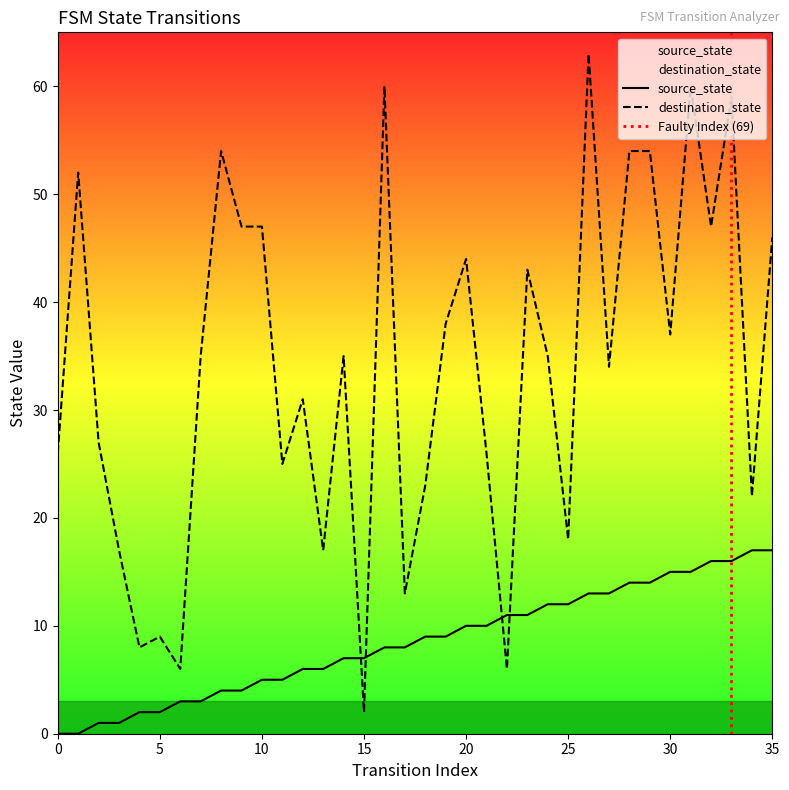

What is the maximum value shown in the chart?

63